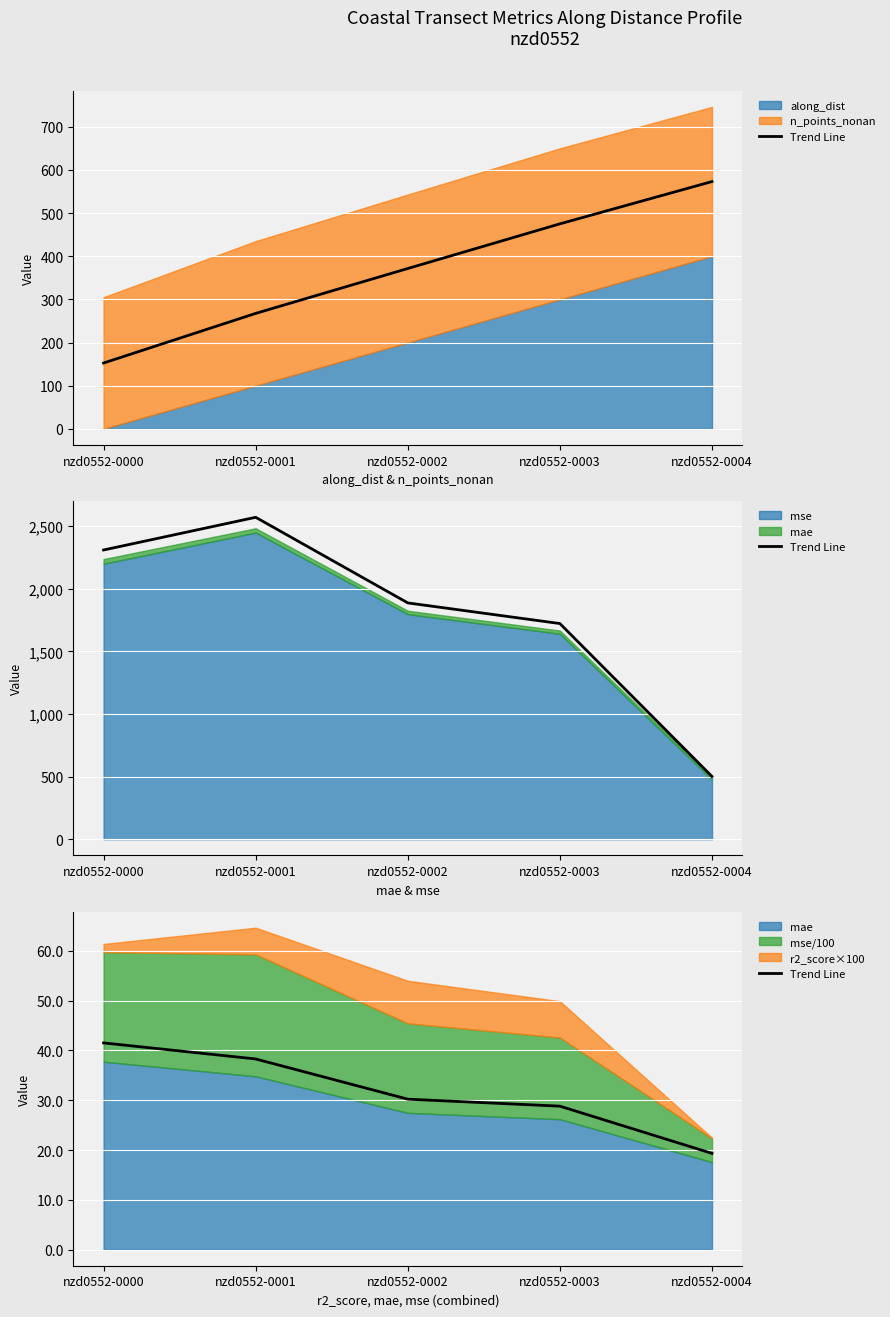

What is the difference between the maximum and minimum values?

22.2